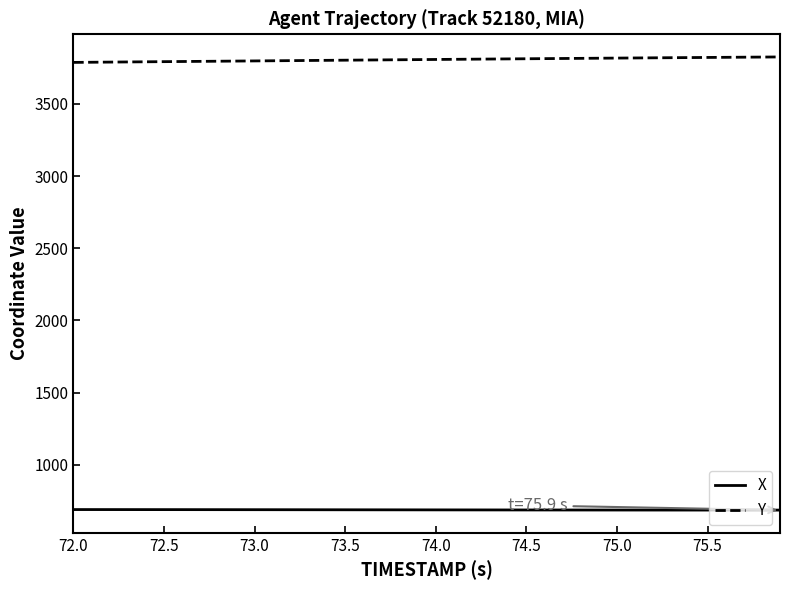

What is the minimum value for X?

686.0